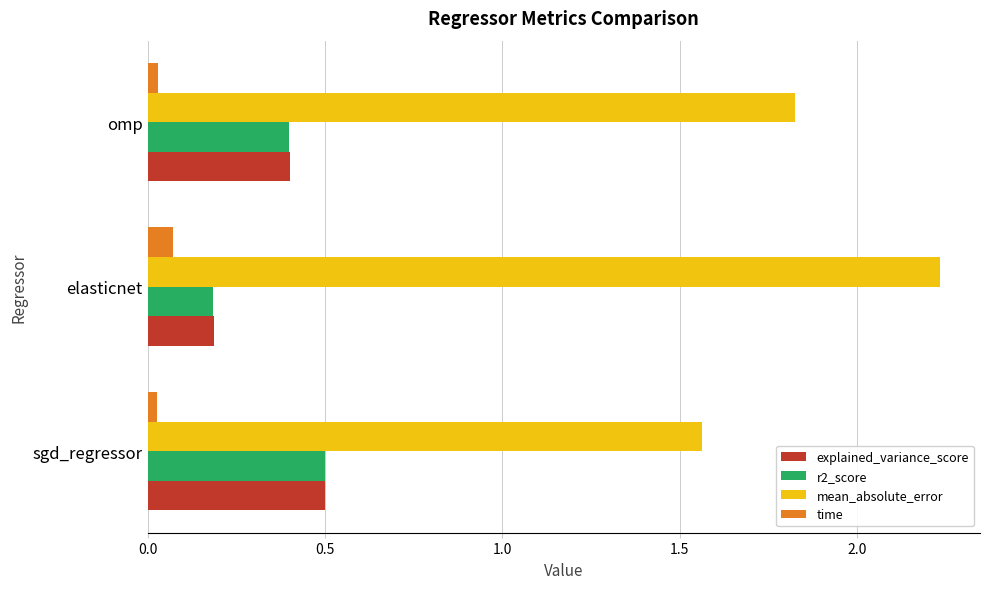

At which label is explained_variance_score closest to 0?

elasticnet